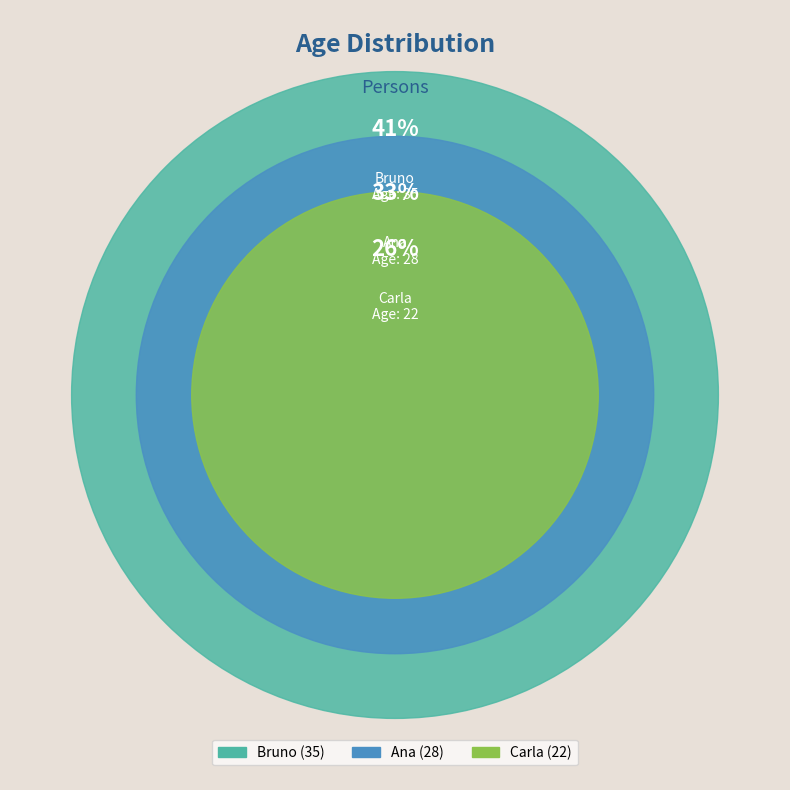

Is there a majority slice in this chart?

No